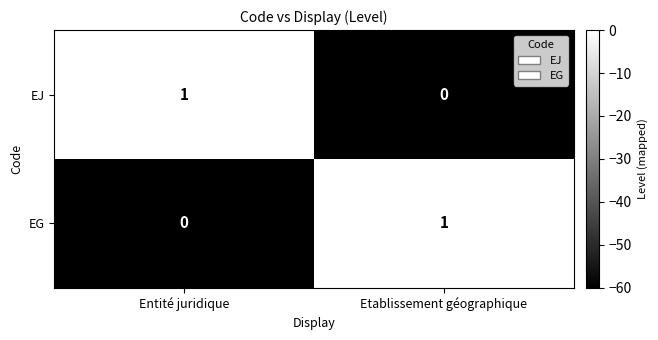

At which label does EG reach its peak?

Etablissement géographique